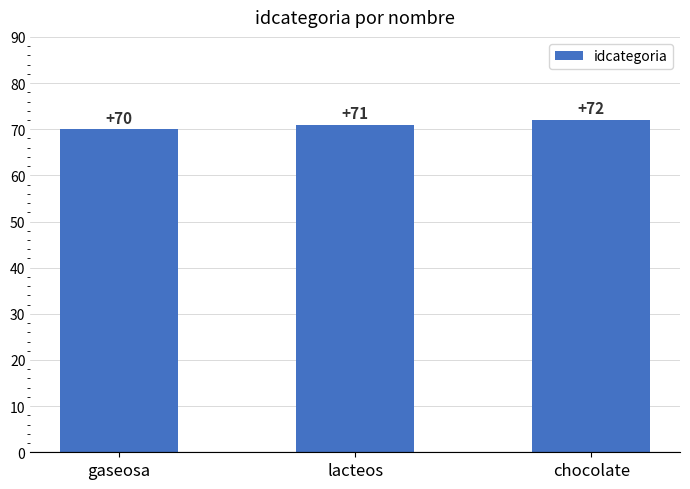

Reading left to right, transcribe all the data shown in this chart.

70	71	72